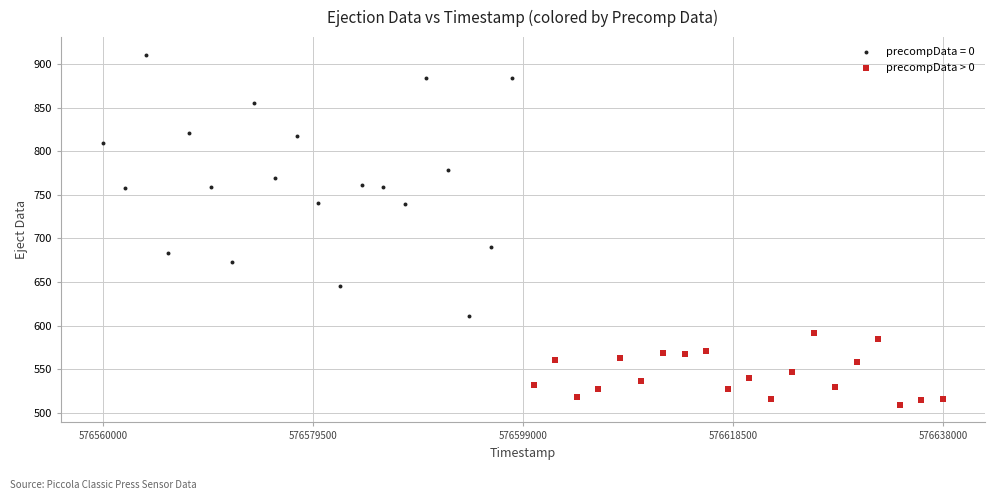

Which series contains the highest Y value?

precompData = 0